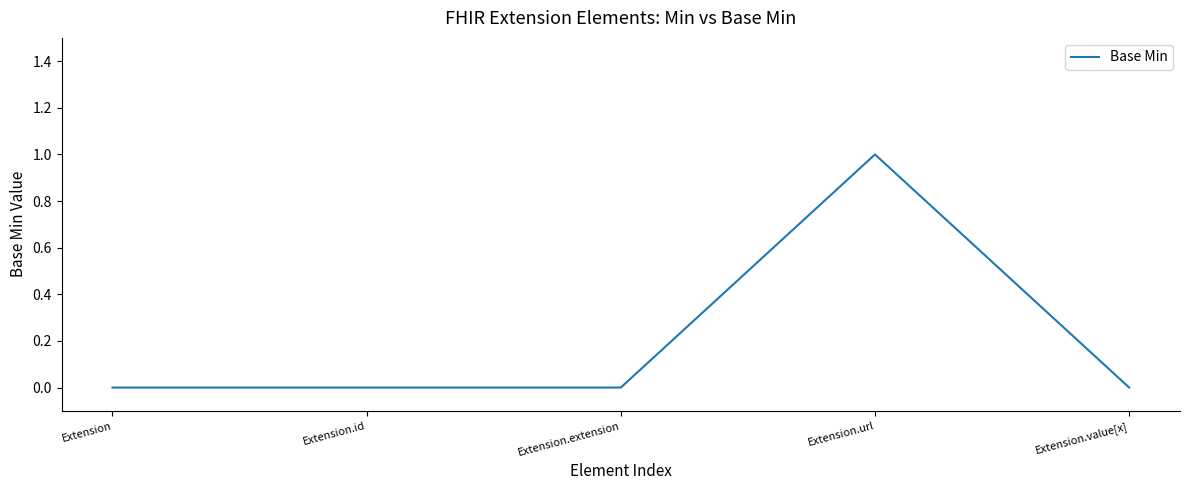

Reading right to left, extract all data points from this chart.

0	1	0	0	0